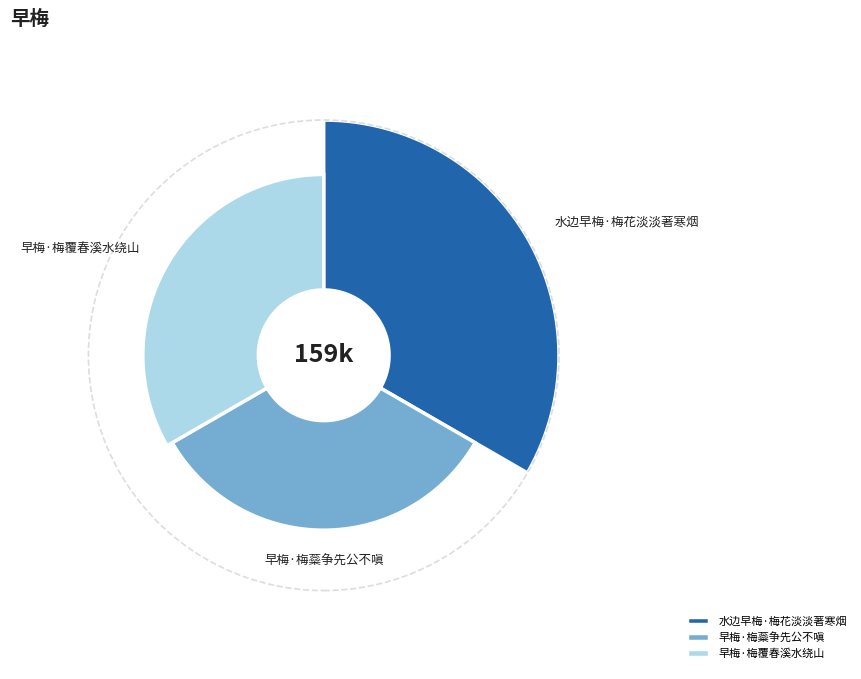

How many slices are in this pie chart?

3